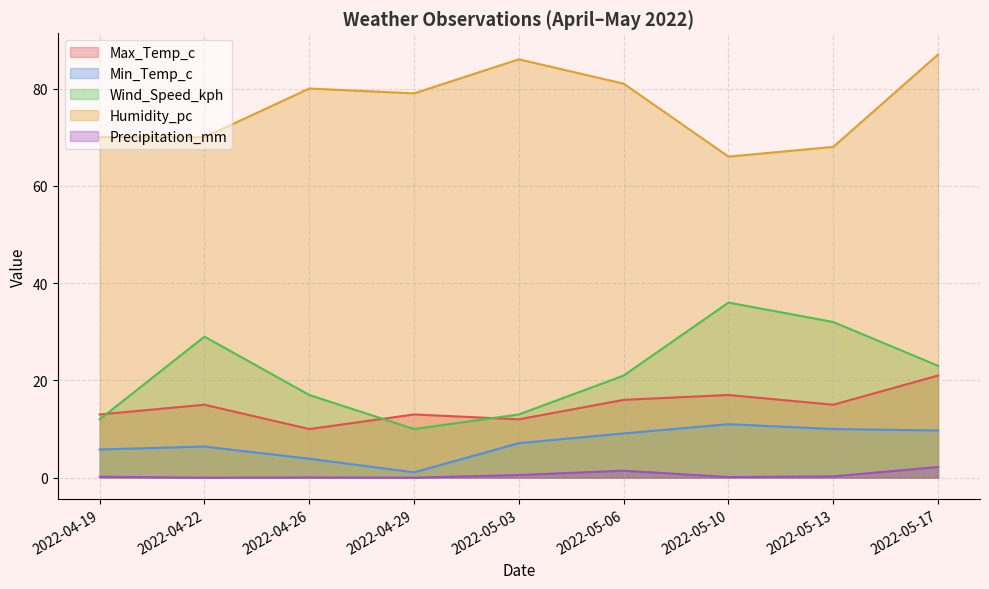

Read the Precipitation_mm value at 2022-05-10.

0.1